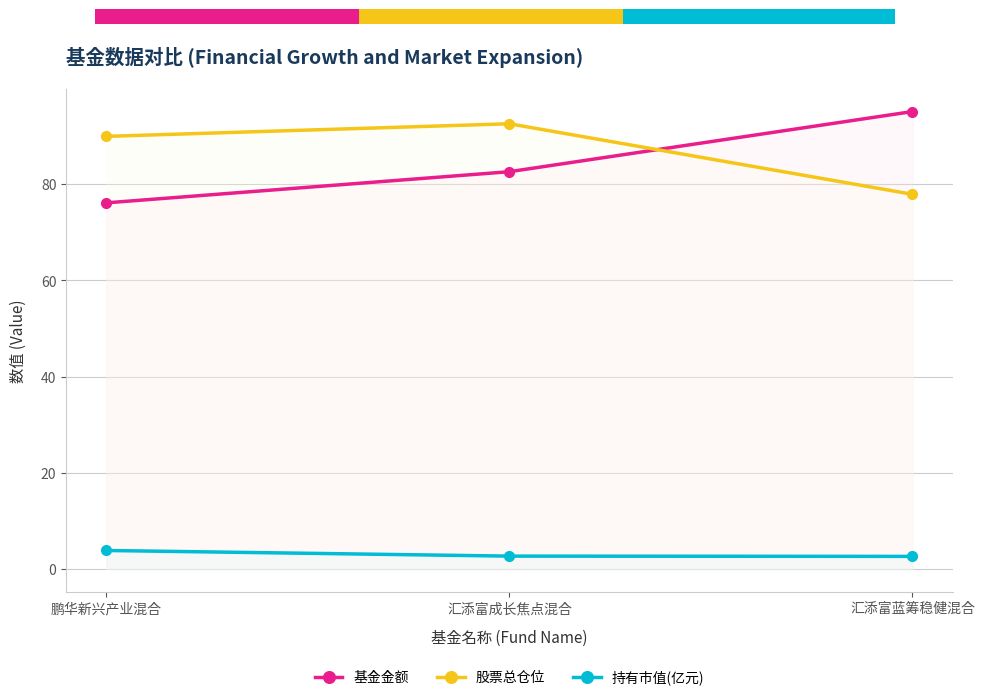

What is the difference between the 股票总仓位 values at 鹏华新兴产业混合 and 汇添富成长焦点混合?

2.6